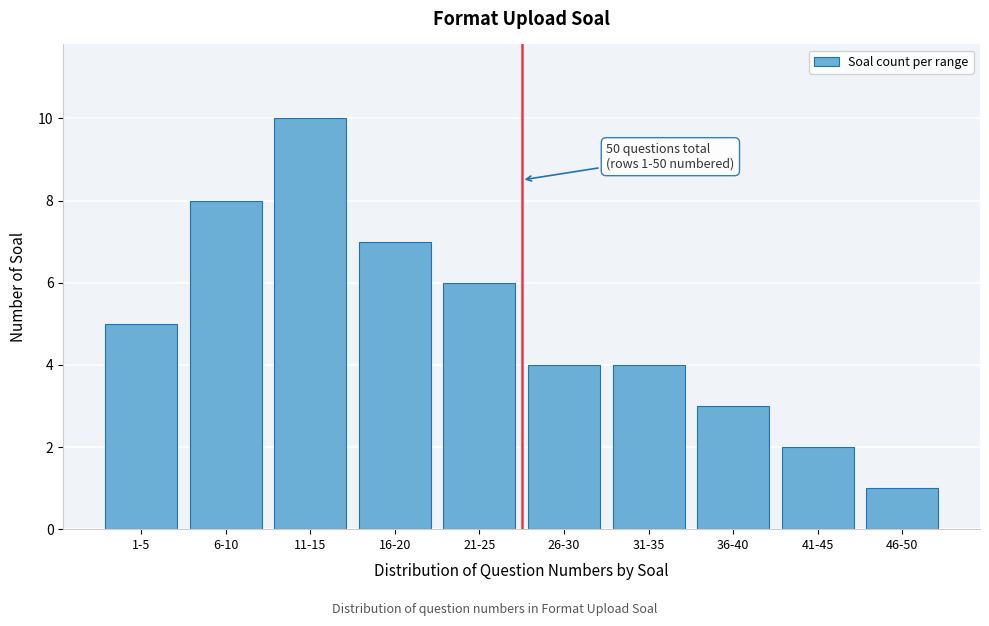

Reading left to right, extract all data points from this chart.

1-5=5	6-10=8	11-15=10	16-20=7	21-25=6	26-30=4	31-35=4	36-40=3	41-45=2	46-50=1